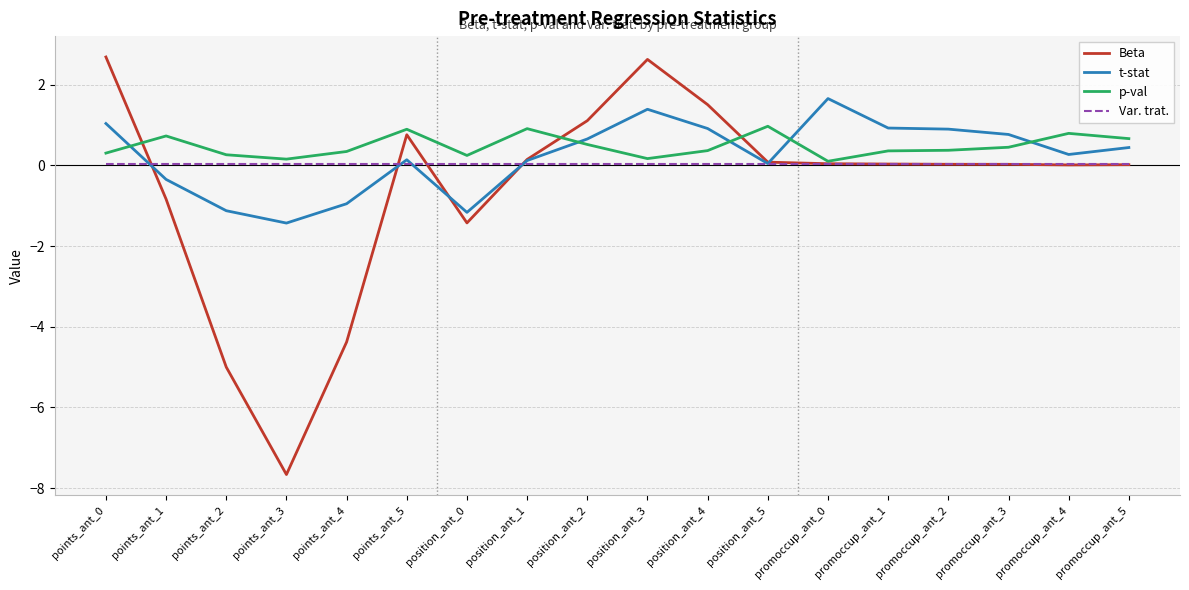

True or false: Beta has a value of -7.3 at points_ant_4.

False